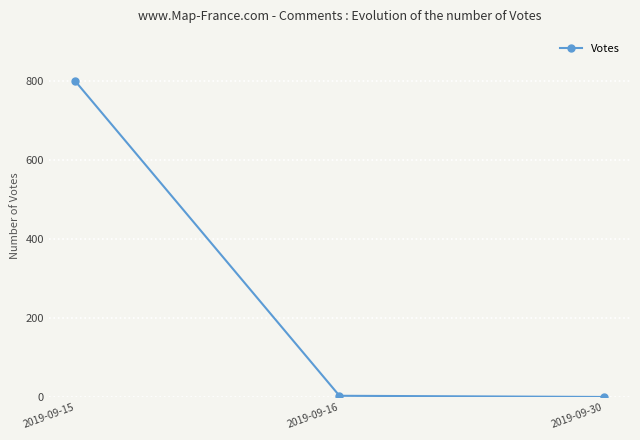

True or false: the data shows 1190 at 2019-09-15.

False